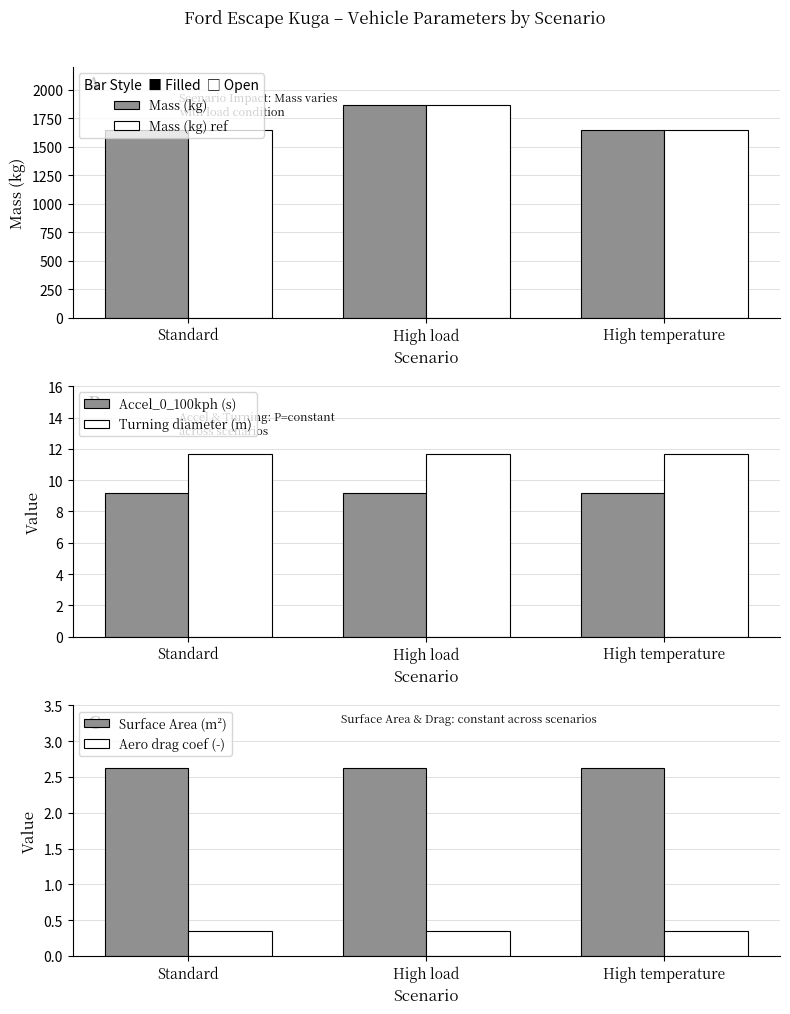

Between Standard and High temperature, which is larger?

Standard